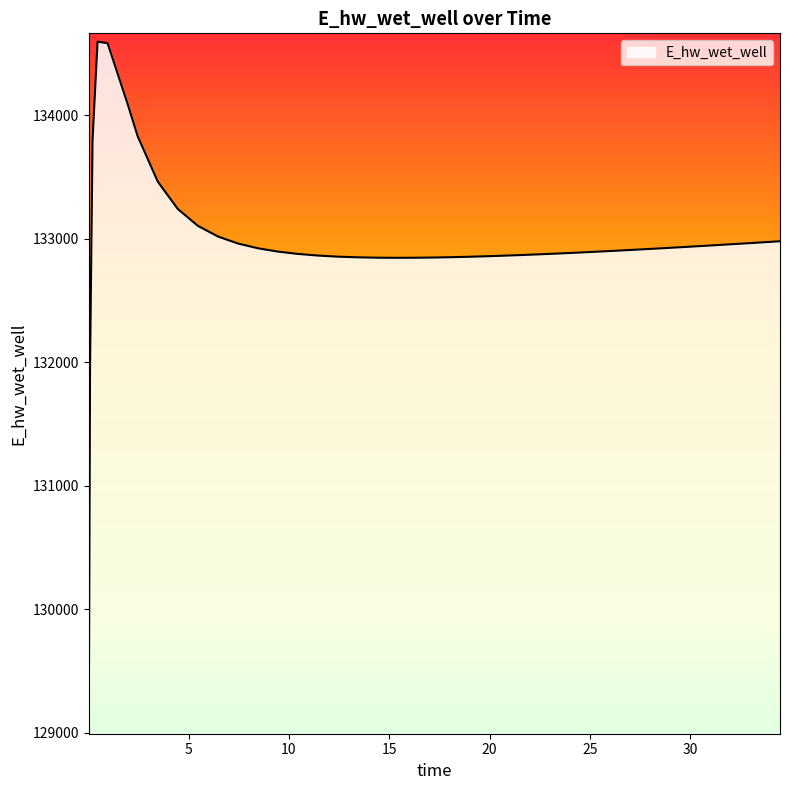

What is the greatest value displayed?

134594.4